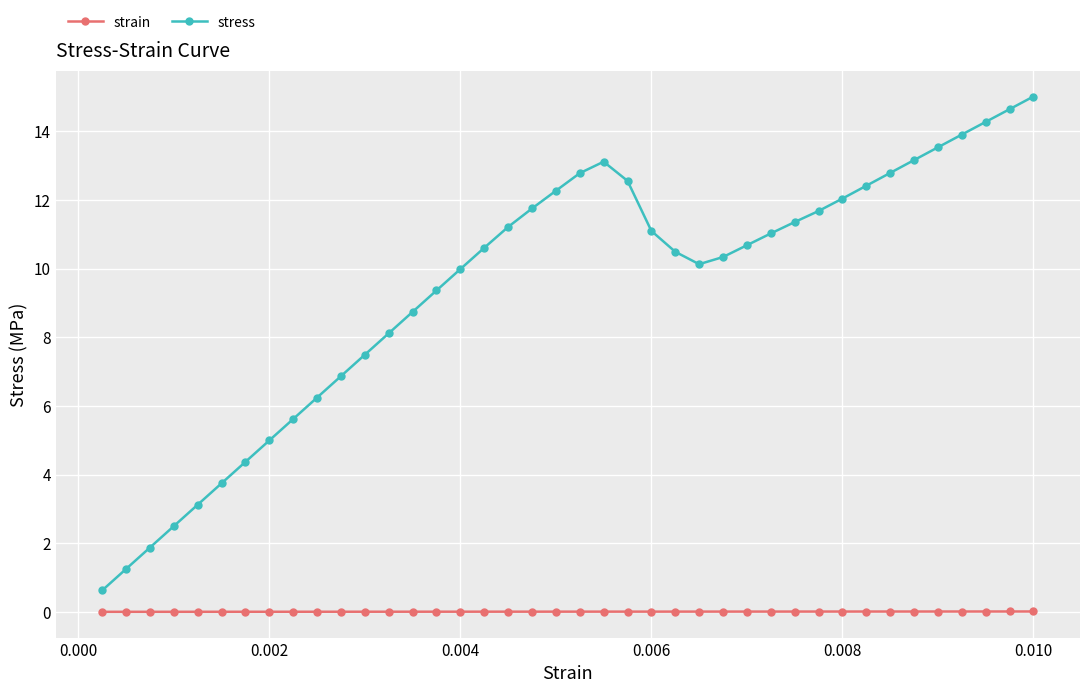

Which series has the widest spread of values?

stress